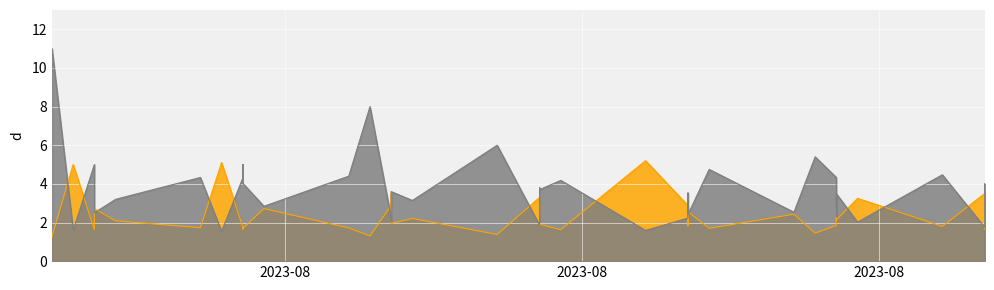

What is the smallest value displayed?

1.3